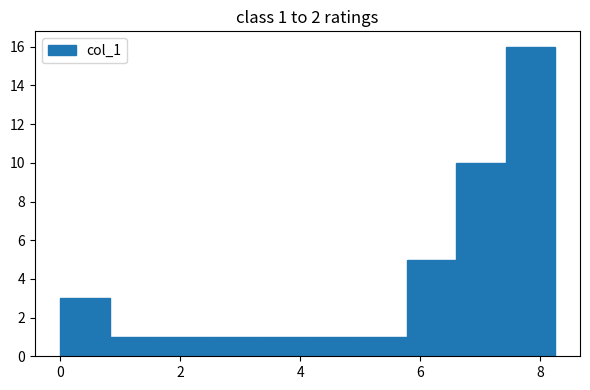

Which range on the x-axis has the tallest bar?

7.4 to 8.2